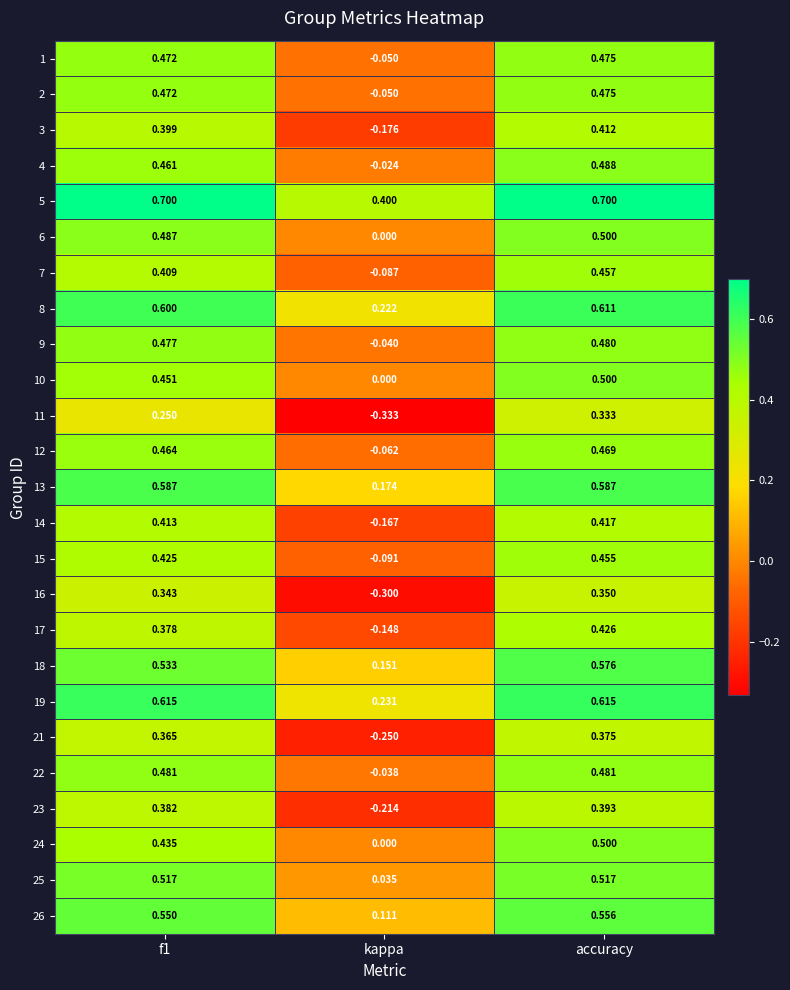

Which series has the widest spread of values?

11